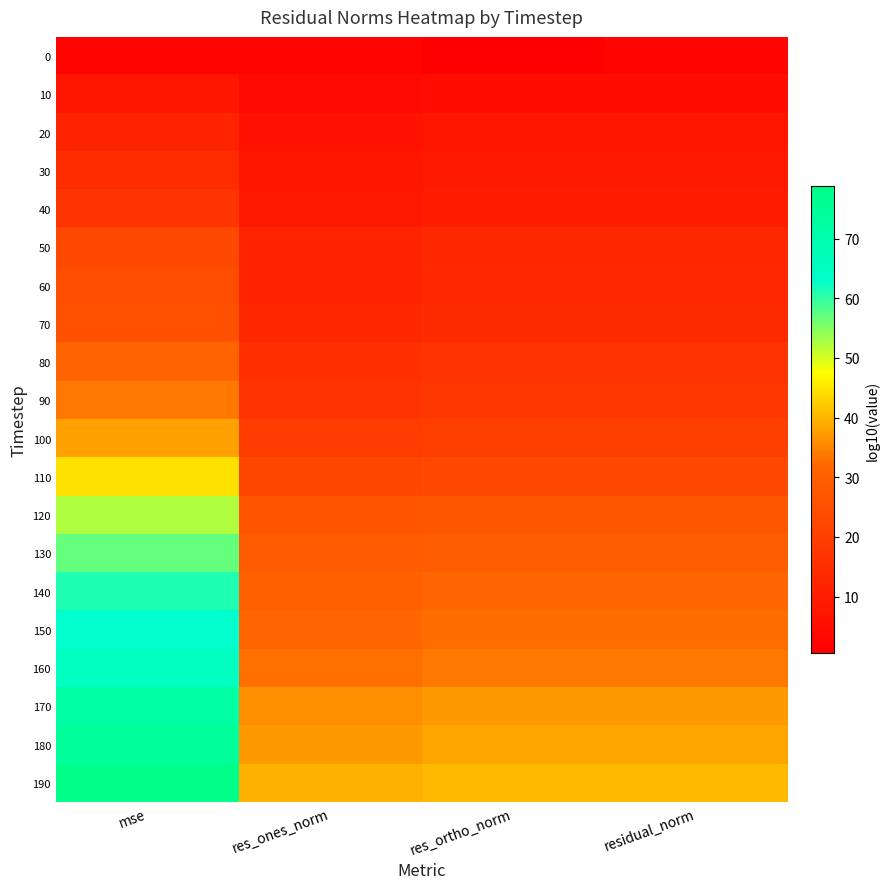

Which label corresponds to the largest value in the chart?

mse